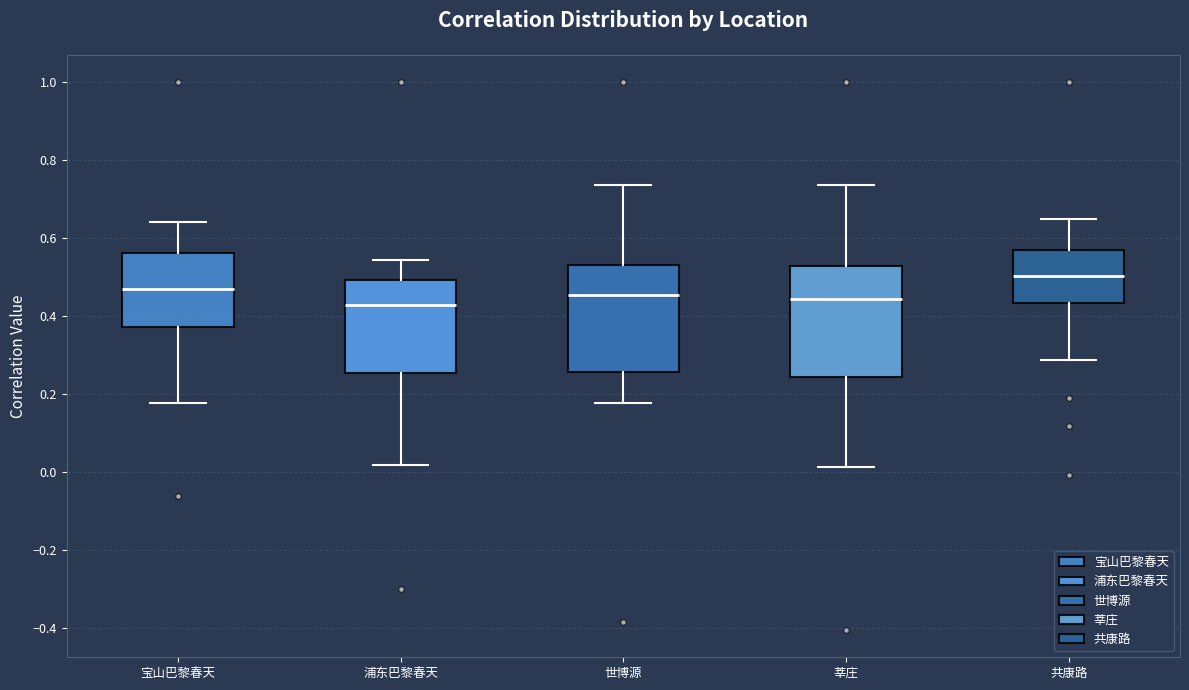

Which box has the highest median line?

共康路